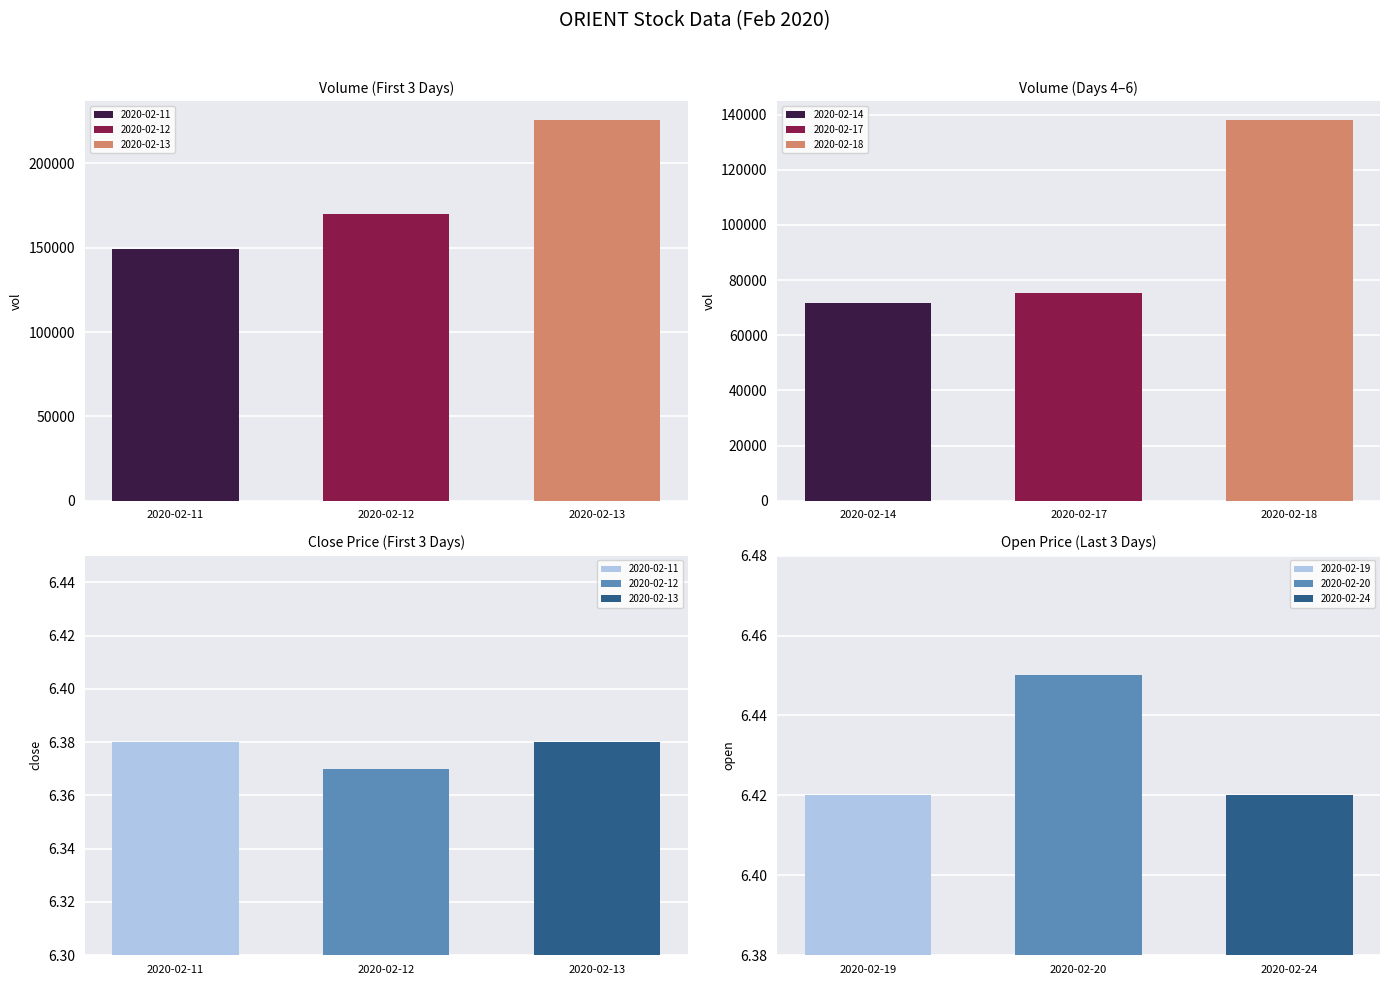

The value of 2020-02-17 at 2020-02-17 is 38175. True or false?

False